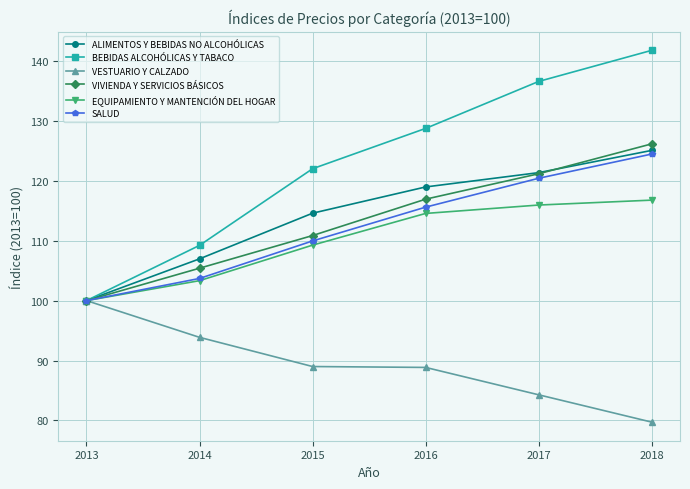

True or false: VIVIENDA Y SERVICIOS BÁSICOS has more than 0 points higher than both neighbors.

False